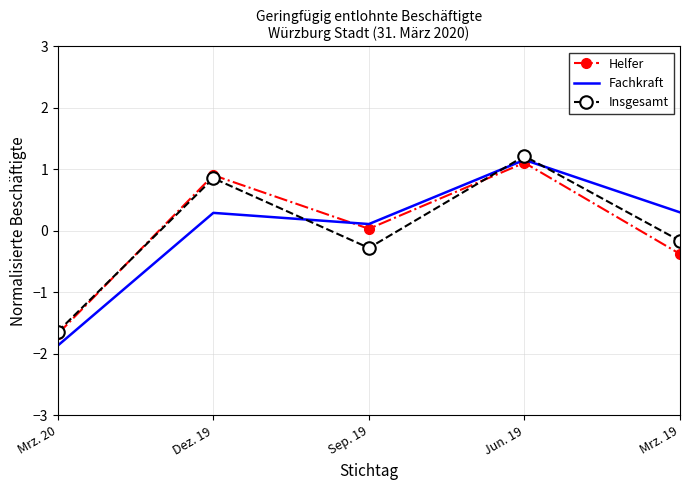

Where does the Helfer series first go above 0?

Dez. 19